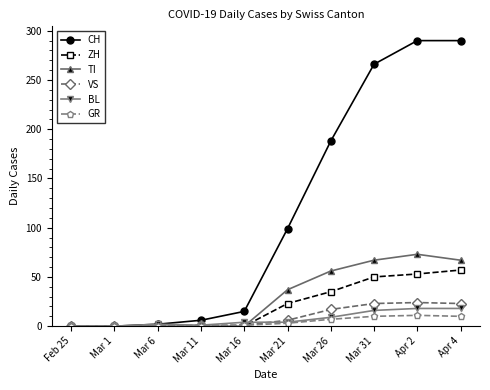

Between Mar 16 and Mar 21, which series saw the biggest shift?

CH